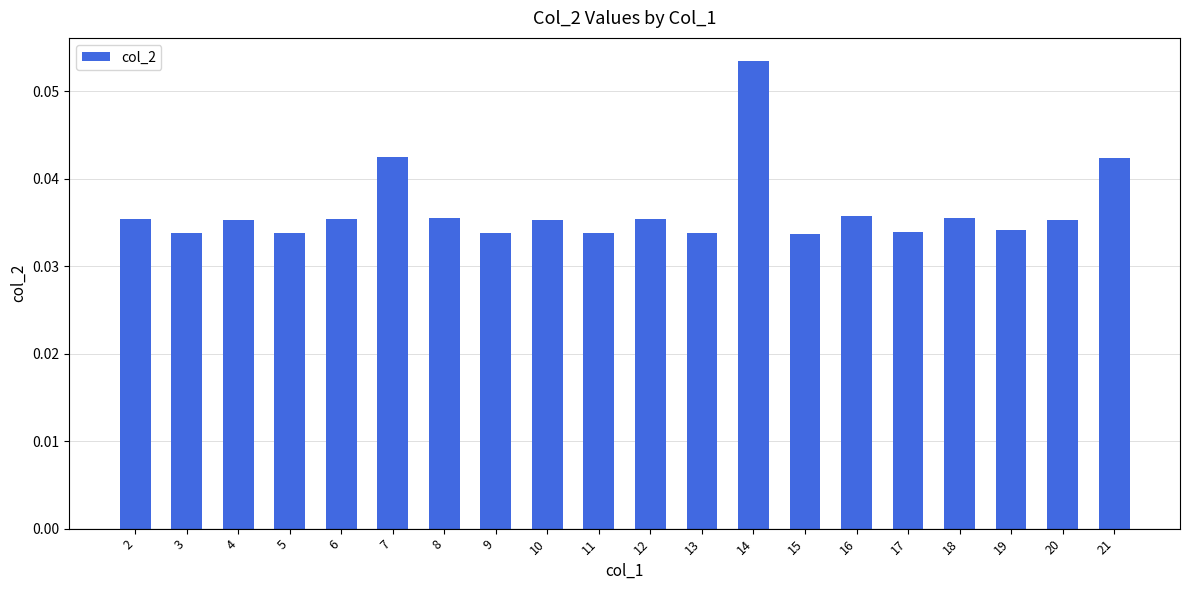

Which category has the highest value across all series?

14